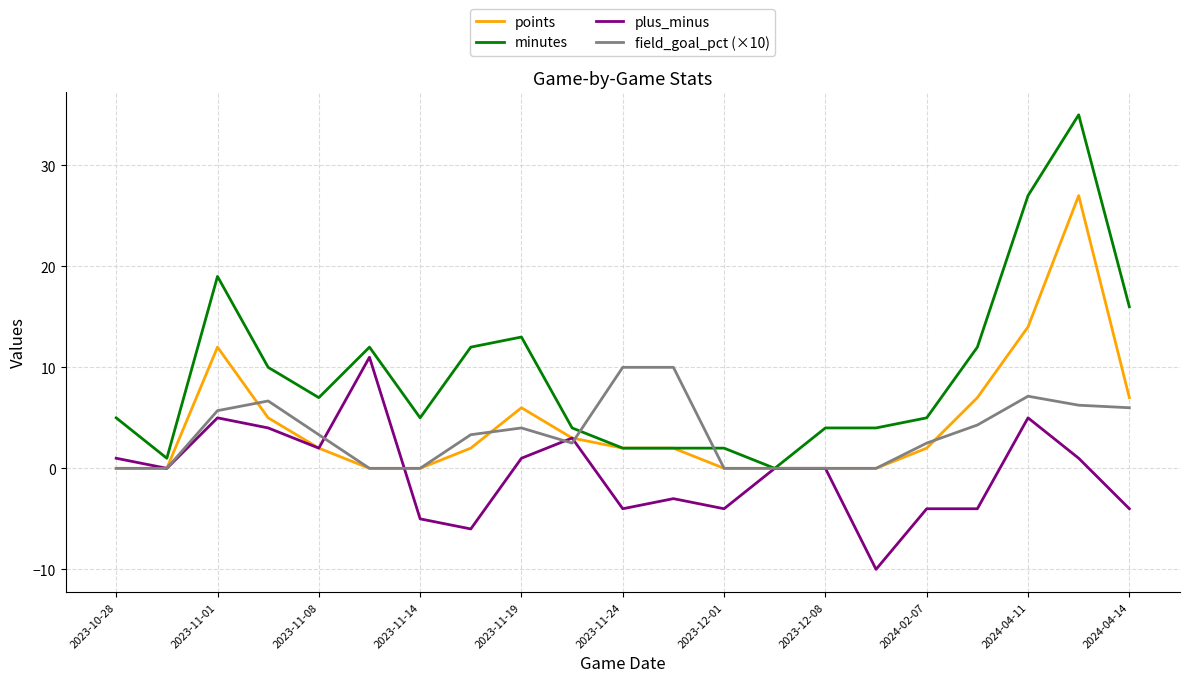

Which series has the widest spread of values?

minutes